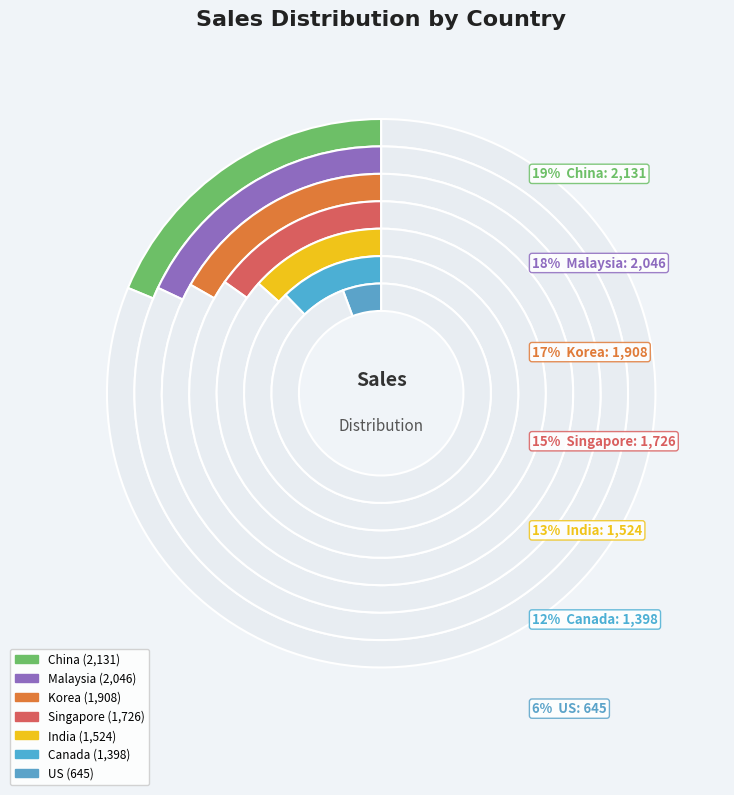

What percentage is NOT represented by China?

81.3%